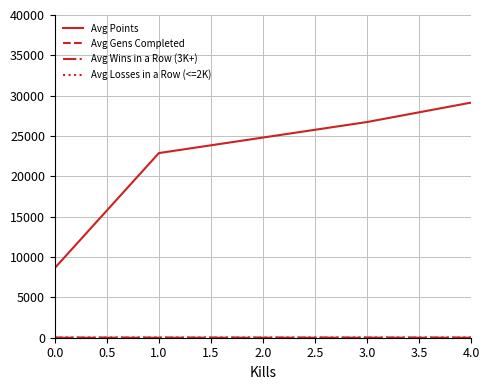

Which series has the largest range (max minus min)?

Avg Points